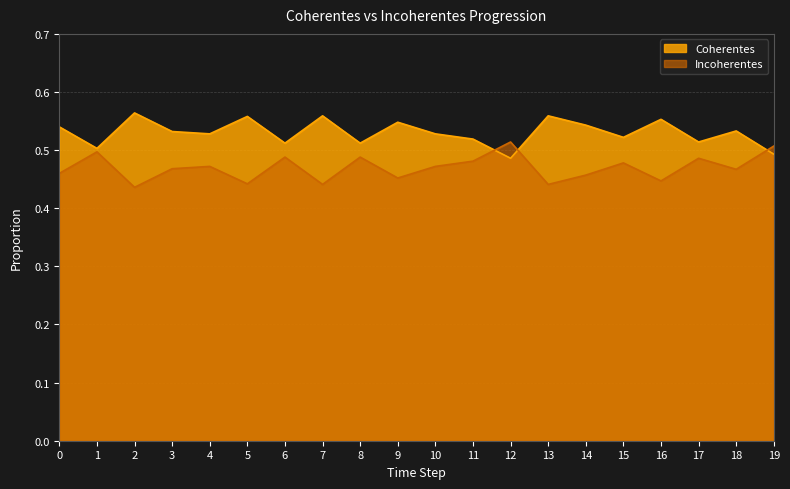

Rank the series at 9 from highest to lowest value.

Coherentes, Incoherentes